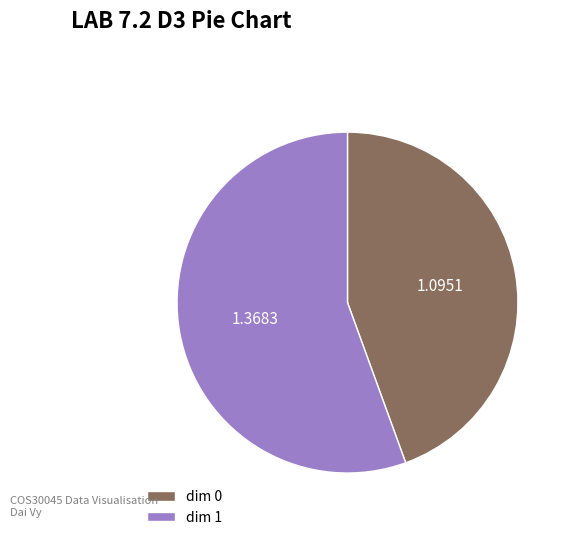

Does dim 1 represent more than half of the total?

Yes